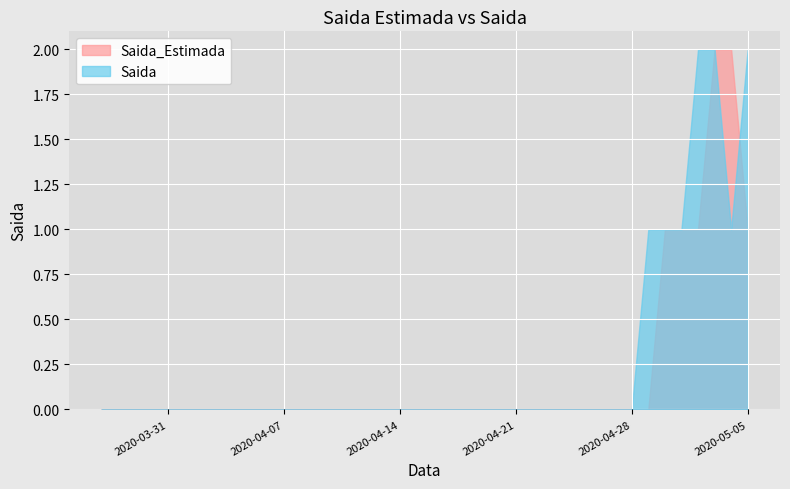

The value of Saida_Estimada at 2020-05-04 is 1. True or false?

False